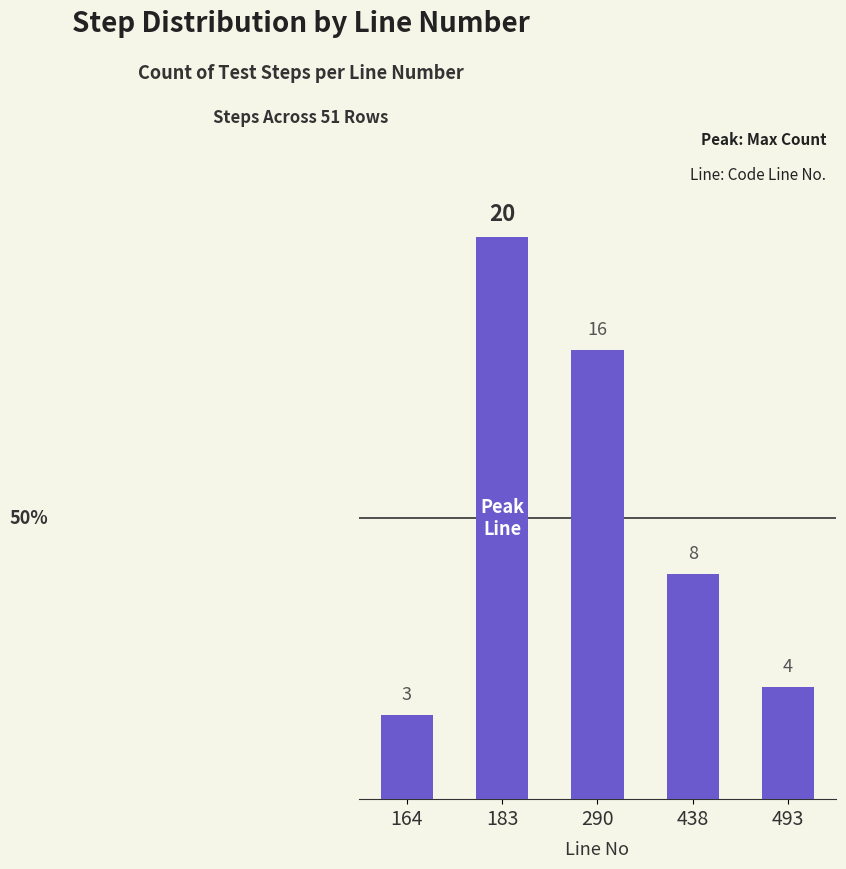

What is the value of the 3rd bar from the left?

16